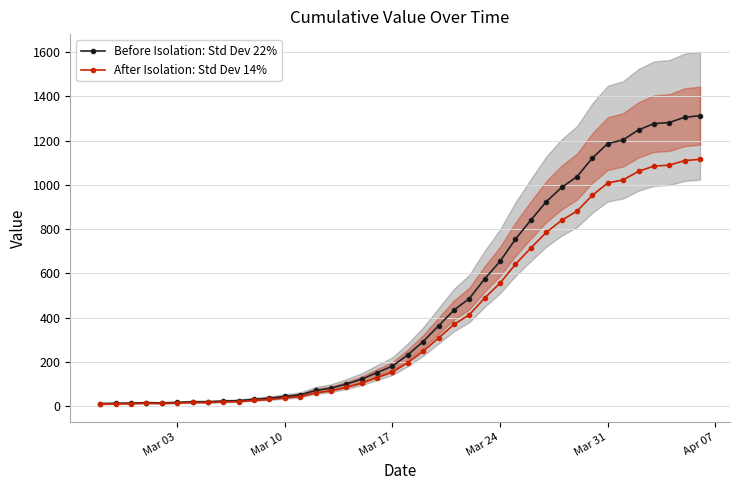

How many data points in Before Isolation: Std Dev 22% are less than 233?

20